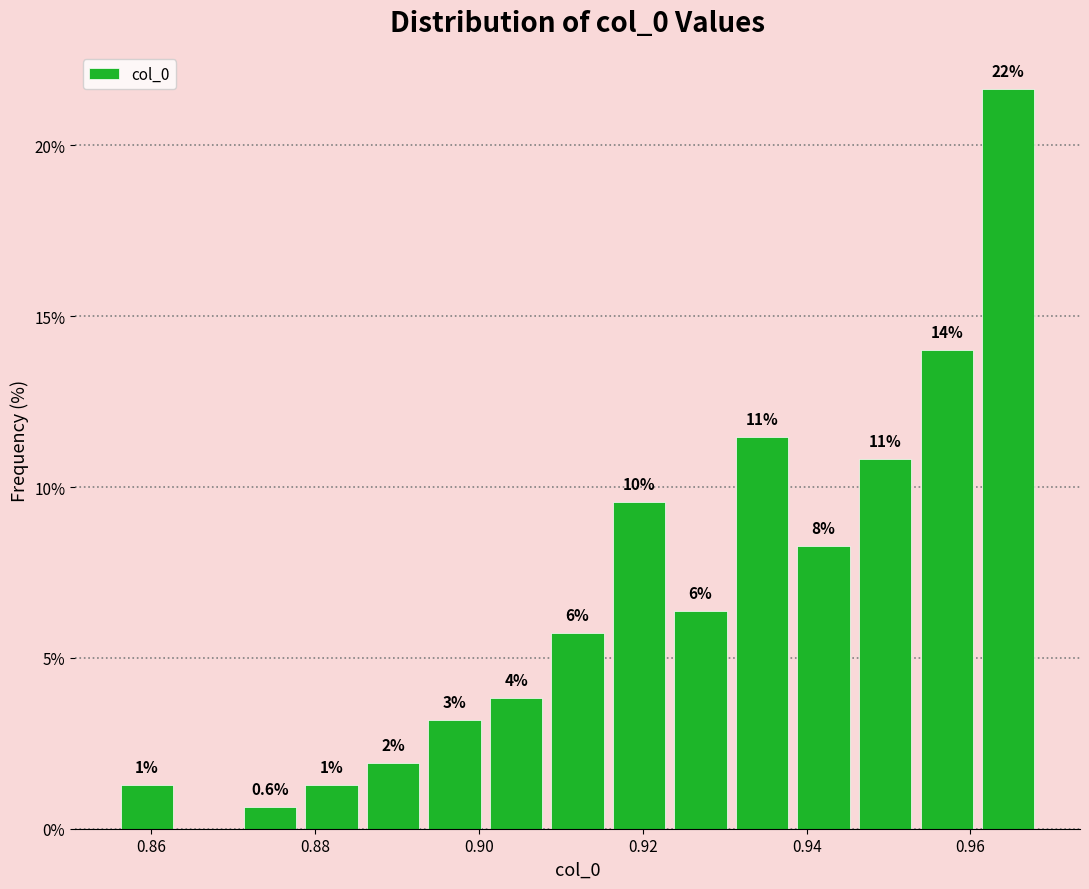

Read against the x-axis, roughly where is the centre of the tallest bar?

0.964